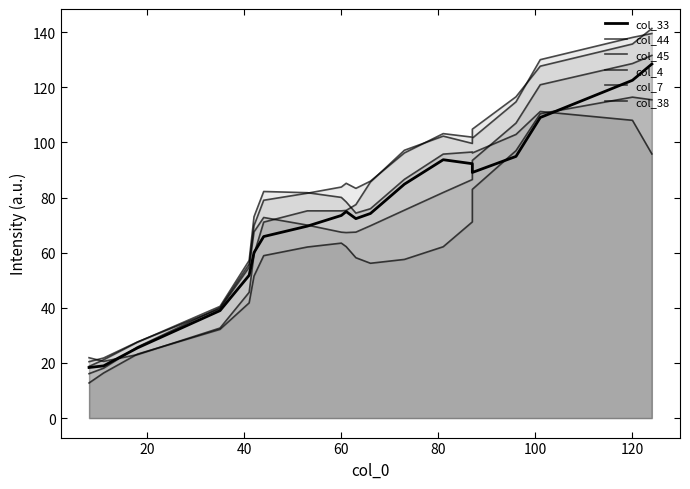

At which label is col_4 closest to 64?

80